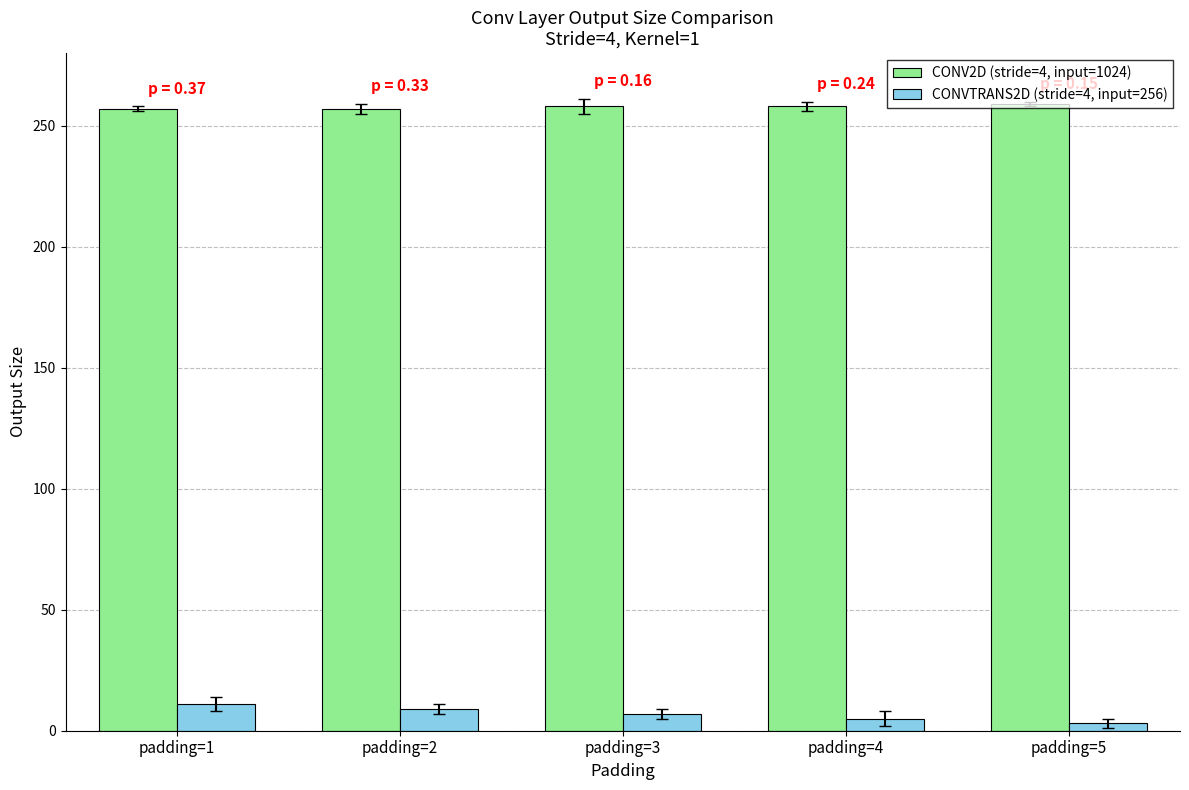

The value of CONV2D (stride=4, input=1024) at padding=4 is 258. True or false?

True